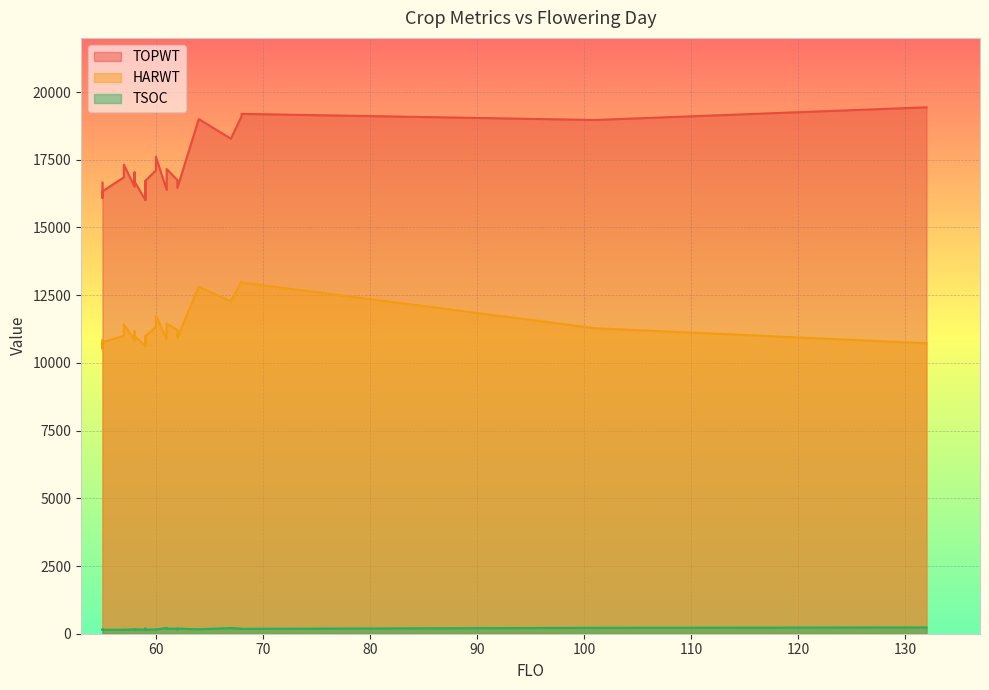

Reading right to left, transcribe all the data shown in this chart.

TOPWT: 62=16462	55=16333	61=17158	58=16697	57=17321	59=16718	101=18969	67=18279	58=17036	57=16854	68=19195	68=19110	60=17609	132=19437	62=16462	60=17313	59=16258	59=16020	59=16718	55=16089	59=16020	62=16752	61=16391	55=16658	60=17111	64=19002	58=16502
HARWT: 62=10928	55=10764	61=11449	58=10993	57=11421	59=10992	101=11281	67=12278	58=11171	57=10999	68=12968	68=13006	60=11735	132=10724	62=10928	60=11467	59=10864	59=10632	59=10992	55=10522	59=10632	62=11218	61=10880	55=10853	60=11324	64=12810	58=10833
TSOC: 62=189	55=149	61=186	58=160	57=151	59=152	101=218	67=210	58=145	57=149	68=180	68=186	60=156	132=233	62=157	60=157	59=190	59=170	59=170	55=165	59=151	62=189	61=213	55=141	60=158	64=163	58=158